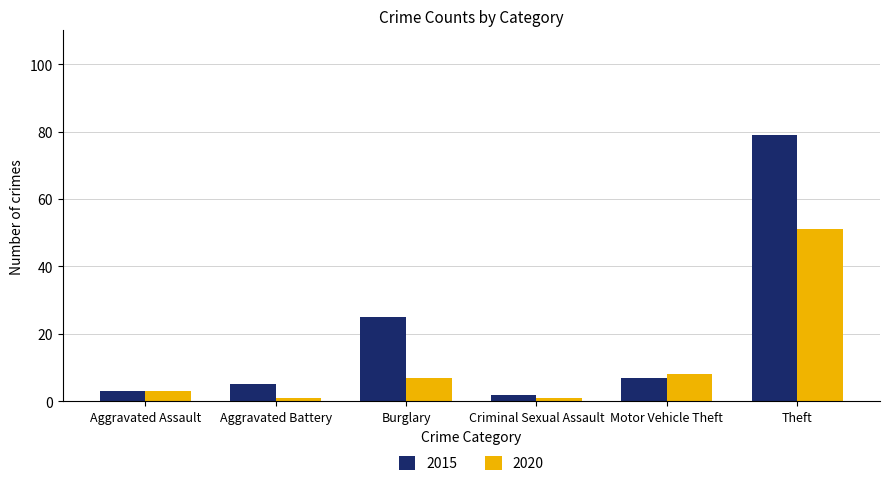

How many bars are there in each group?

2